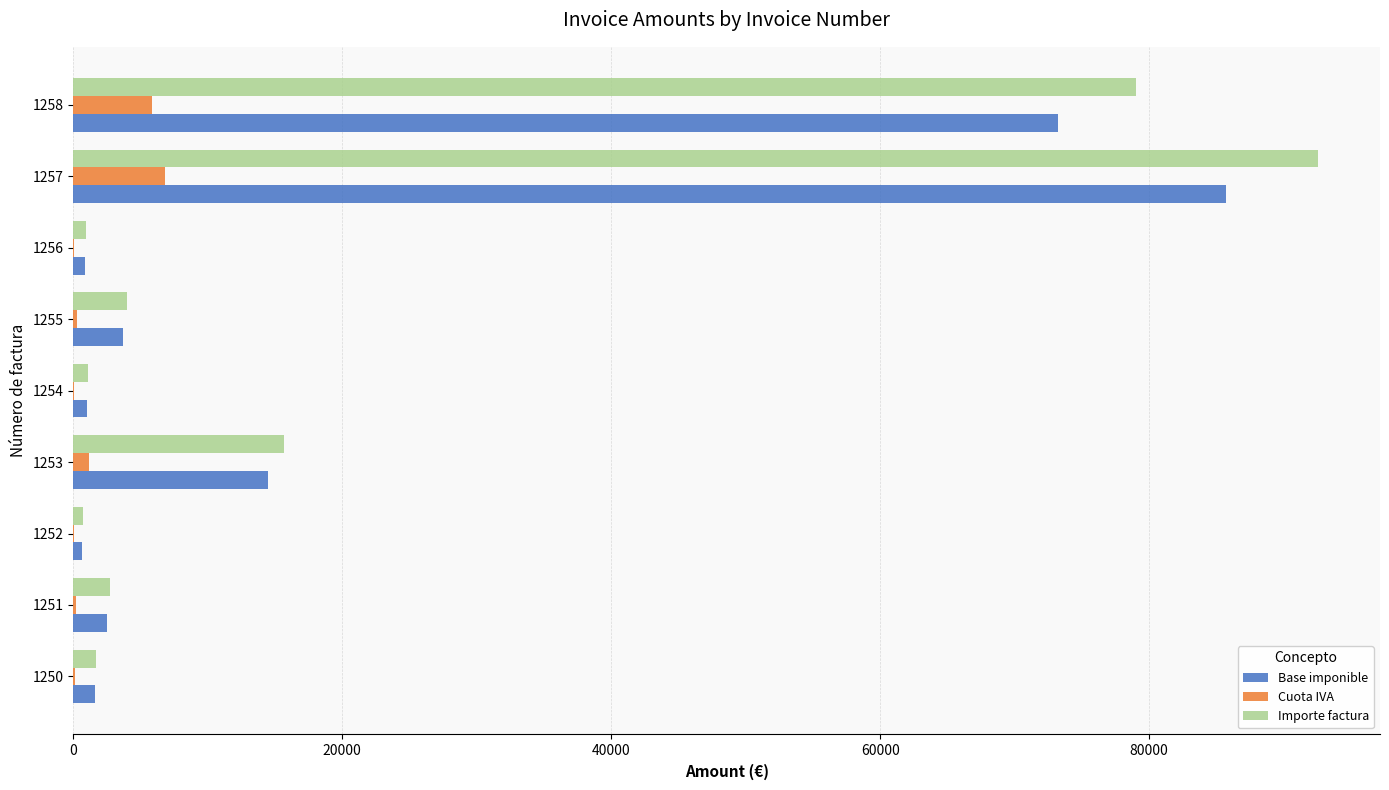

What is the highest value of the Cuota IVA series?

6855.2